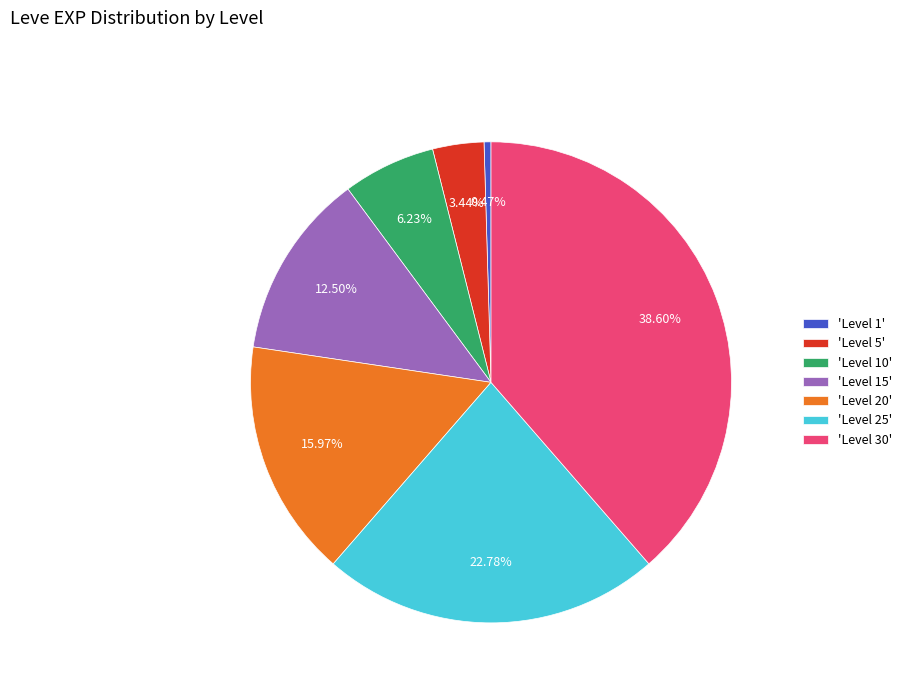

To the nearest percent, what is the average slice percentage?

14%